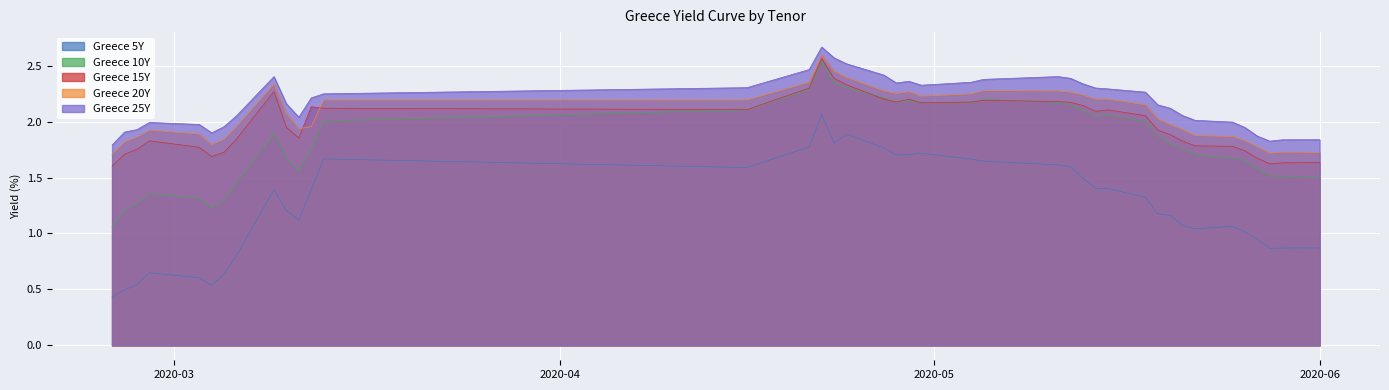

True or false: Greece 25Y and Greece 15Y intersect in this chart.

False